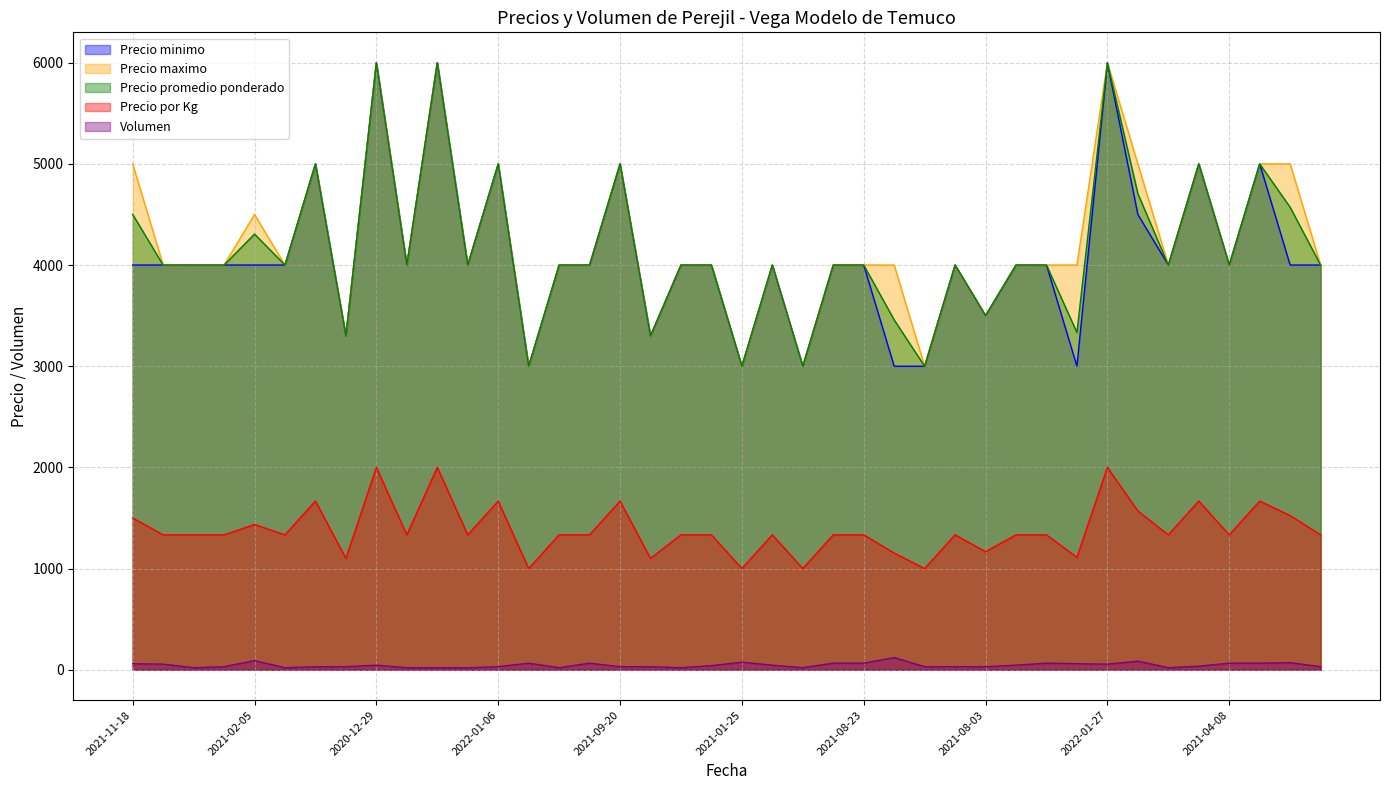

At how many categories does at least one series exceed 1279?

40